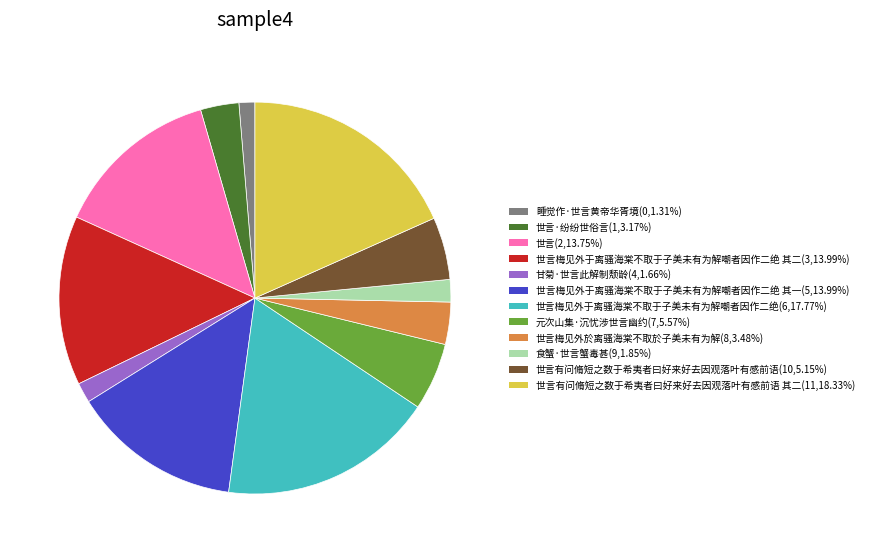

Is the sum of 世言有问脩短之数于希夷者曰好来好去因观落叶有感前语 其二(11,18.33%) and 世言有问脩短之数于希夷者曰好来好去因观落叶有感前语(10,5.15%) greater than half?

No